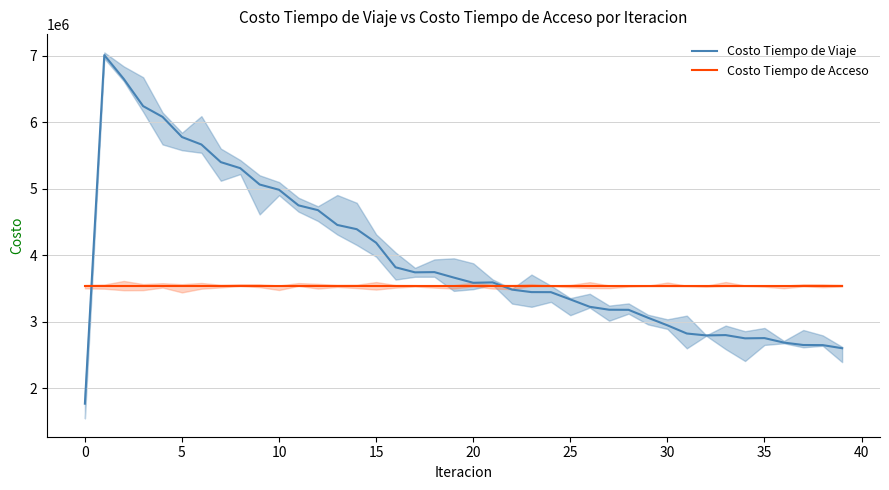

True or false: Costo Tiempo de Acceso has more than 2 interior local peaks.

False